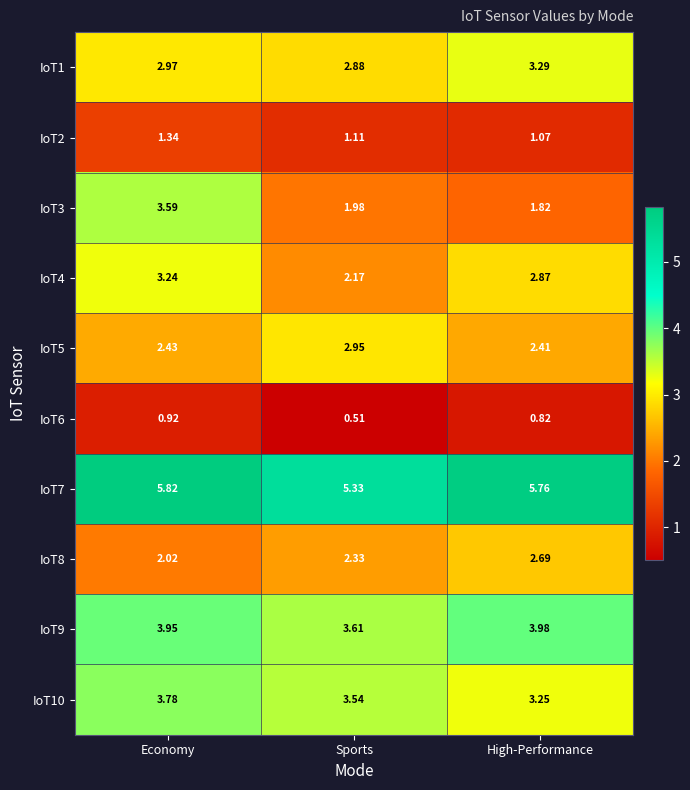

At which label does IoT6 reach its minimum?

Sports